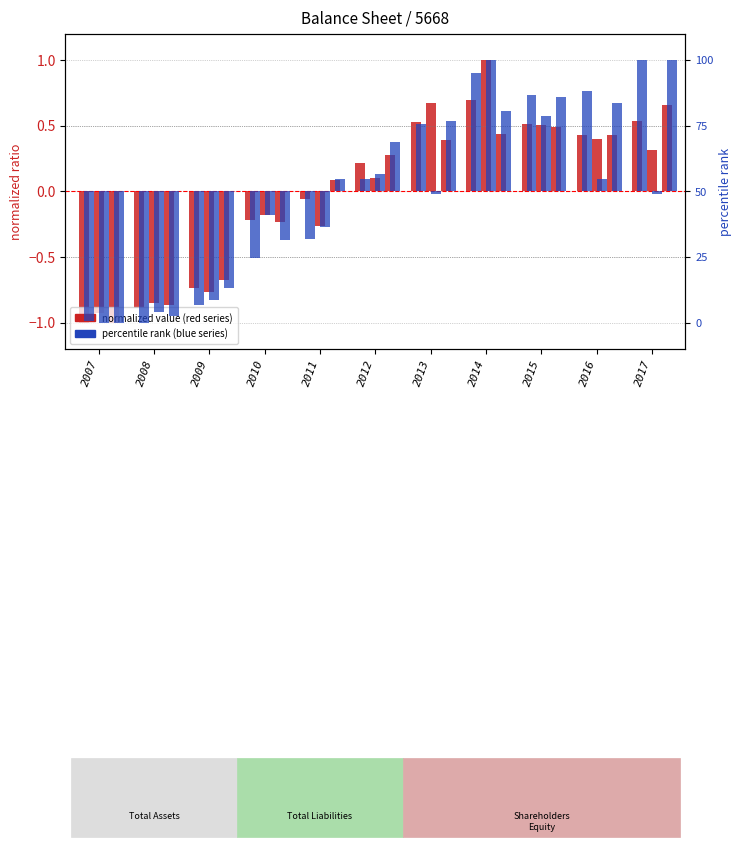

Reading left to right, list all the values displayed in this chart.

Total Assets: 2007=-1.0	2008=-0.9	2009=-0.7	2010=-0.2	2011=-0.1	2012=0.2	2013=0.5	2014=0.7	2015=0.5	2016=0.4	2017=0.5
Total Liabilities: 2007=-0.9	2008=-0.9	2009=-0.8	2010=-0.2	2011=-0.3	2012=0.1	2013=0.7	2014=1.0	2015=0.5	2016=0.4	2017=0.3
Shareholders Equity: 2007=-1.0	2008=-0.9	2009=-0.7	2010=-0.2	2011=0.1	2012=0.3	2013=0.4	2014=0.4	2015=0.5	2016=0.4	2017=0.7
Total Current Assets: 2007=-49.4	2008=-50.0	2009=-43.4	2010=-25.4	2011=-18.3	2012=4.8	2013=25.7	2014=44.9	2015=36.8	2016=38.3	2017=50.0
Total Current Liabilities: 2007=-50.0	2008=-46.1	2009=-41.3	2010=-8.9	2011=-13.6	2012=6.7	2013=-1.1	2014=50.0	2015=28.8	2016=4.5	2017=-1.1
Retained Earnings: 2007=-50.0	2008=-47.4	2009=-36.8	2010=-18.7	2011=4.6	2012=18.7	2013=26.7	2014=30.6	2015=35.9	2016=33.7	2017=50.0